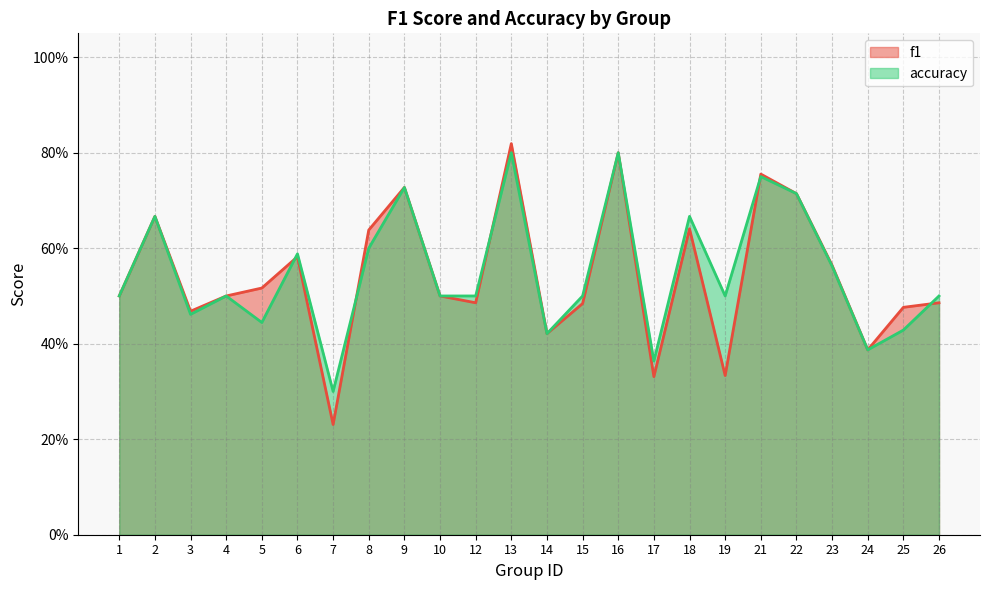

Count the number of data series in this chart.

2